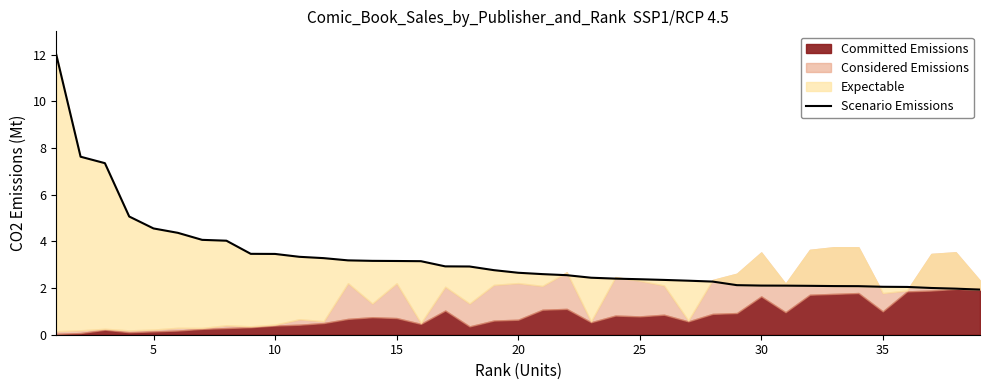

The value at 18 is 1.1. True or false?

False